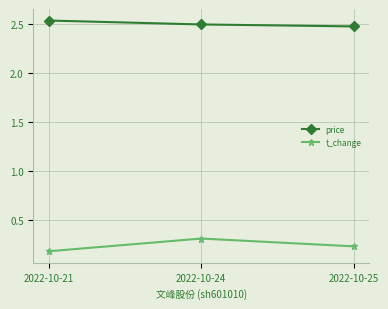

Count the price values in the range 2 to 3.

3